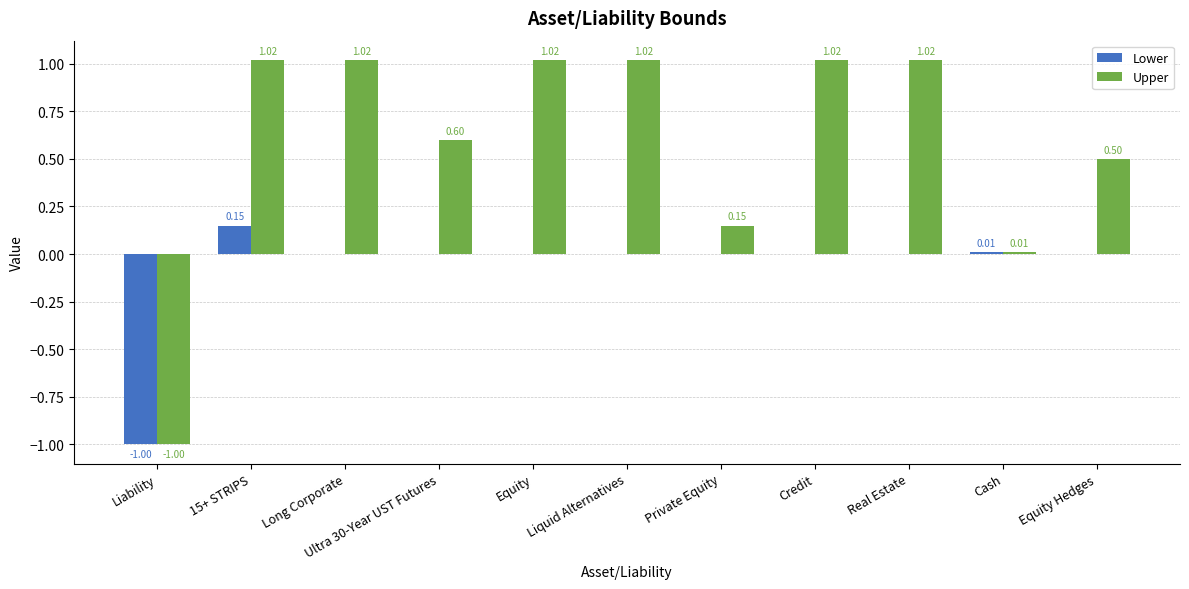

What is the difference between the Upper values at Liability and Liquid Alternatives?

2.0